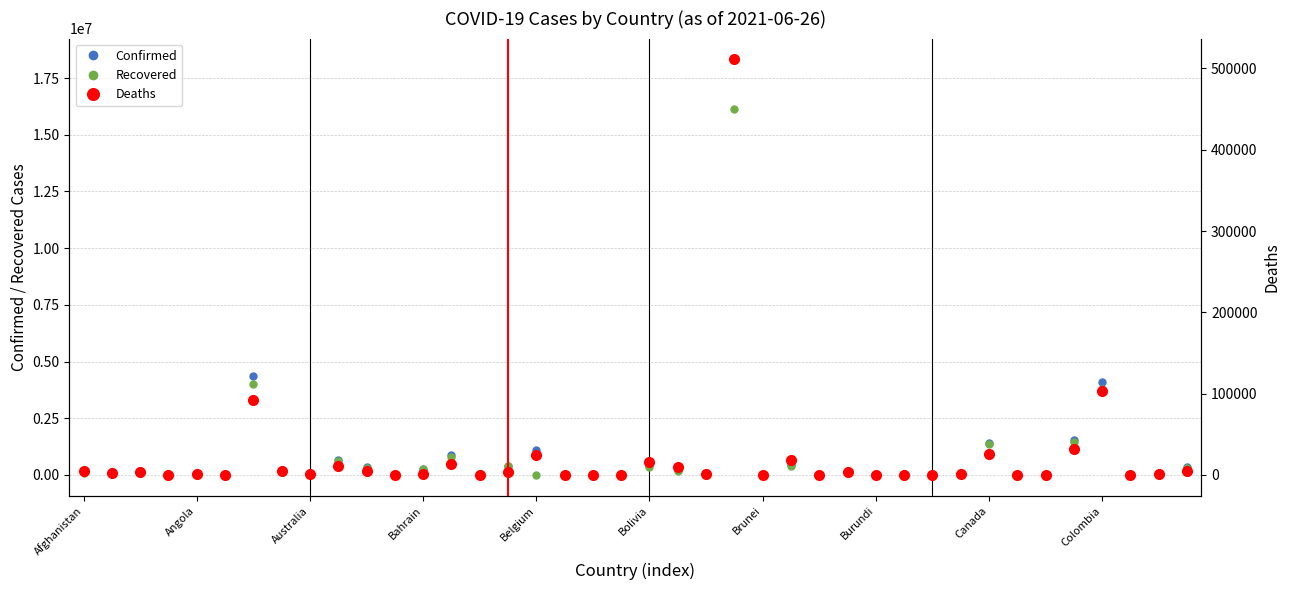

What is the difference between the Confirmed values at Colombia and Belgium?

3010270